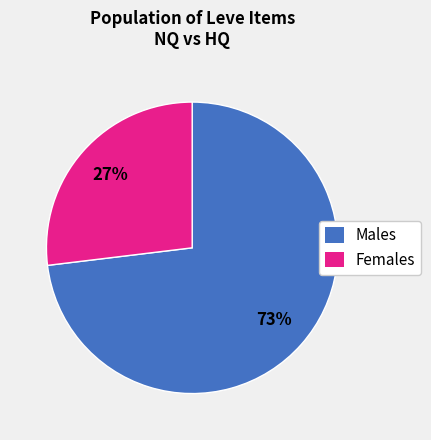

True or false: Males accounts for 83% of the total.

False